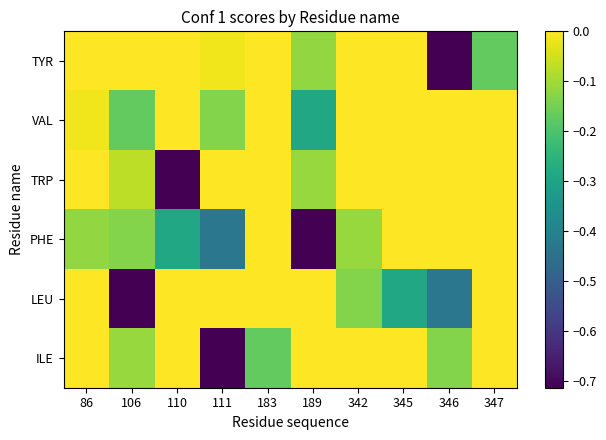

What is the spread (max minus min) of values at 347?

0.2